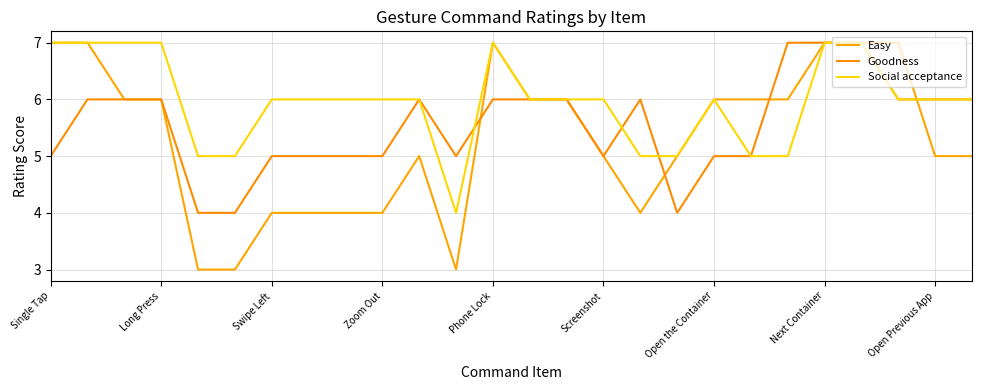

How many lines are shown in the chart?

3